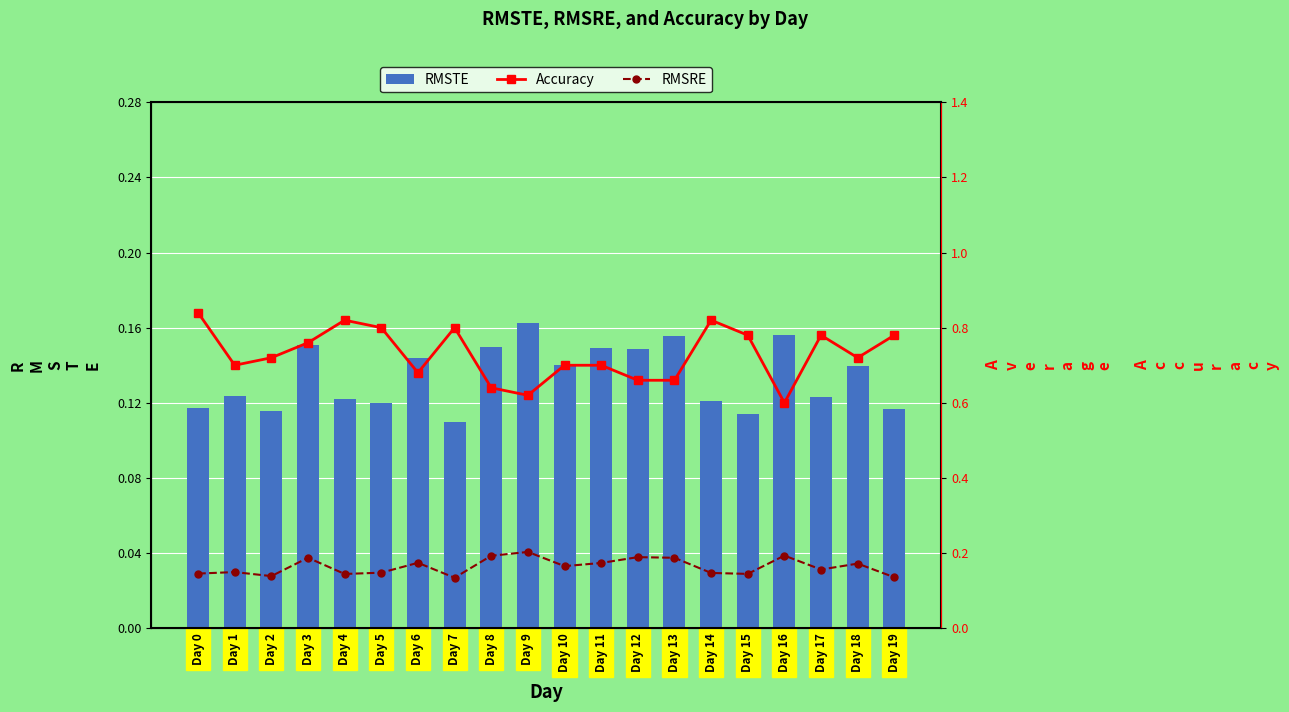

What is the smallest value displayed?

0.1